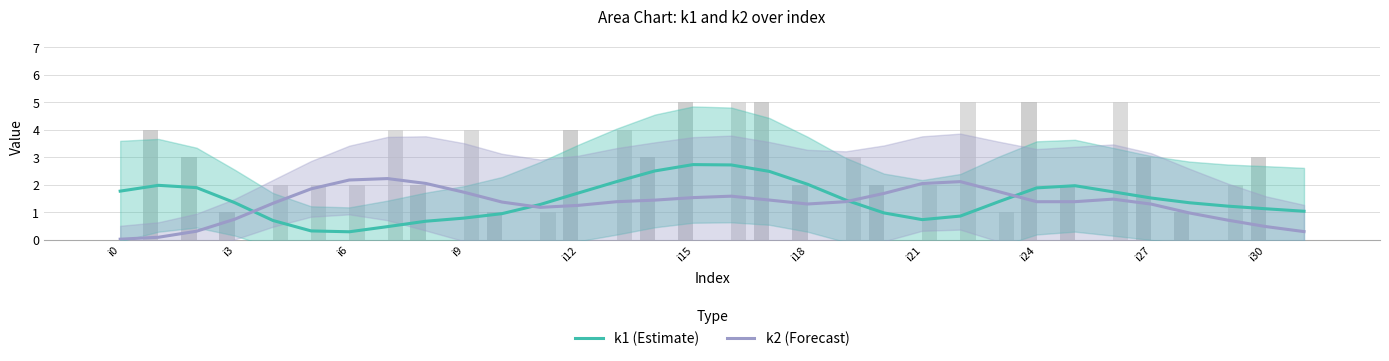

What is the label of the 4th bar from the right?

28